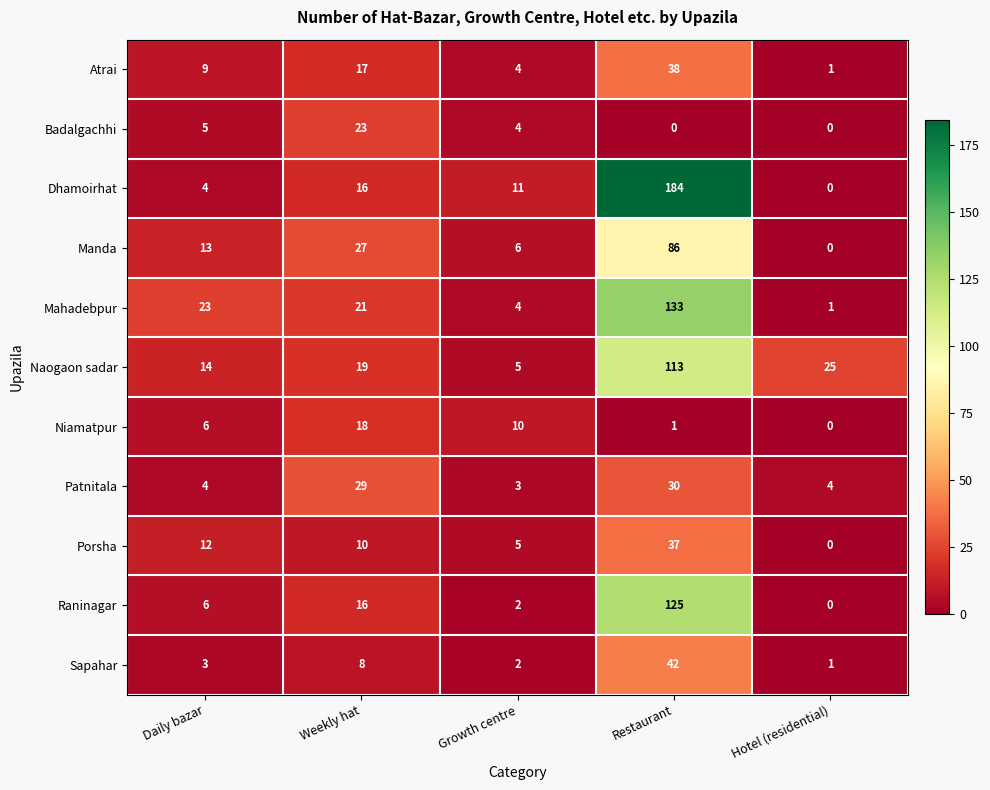

How many series are shown in this chart?

11